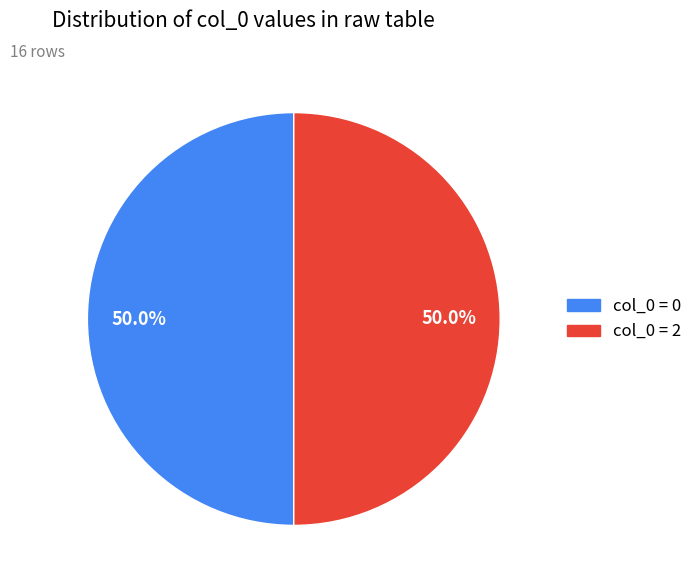

What is the ratio of the value at col_0 = 2 to the value at col_0 = 0?

1.0